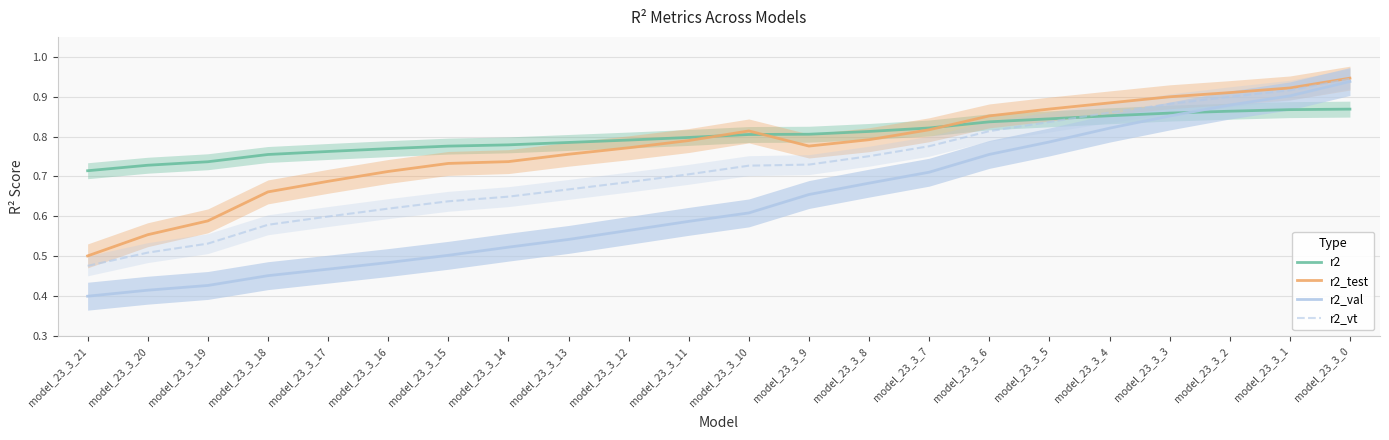

What is the average value of the r2_test series?

0.8